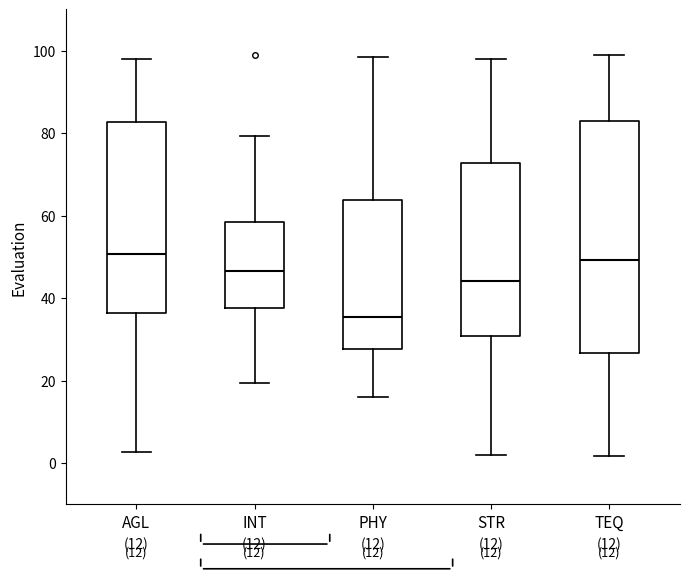

Reading left to right, transcribe this box plot: for each box, give where its median line is, the range the box spans, and where its two whiskers end, as read against the y-axis. The values are not printed on the chart, so give them approximately, as read against the axis.

AGL: median 50, box 36 to 82, whiskers 2 to 98
INT: median 46, box 38 to 58, whiskers 20 to 80
PHY: median 36, box 28 to 64, whiskers 16 to 98
STR: median 44, box 30 to 72, whiskers 2 to 98
TEQ: median 50, box 26 to 82, whiskers 2 to 100